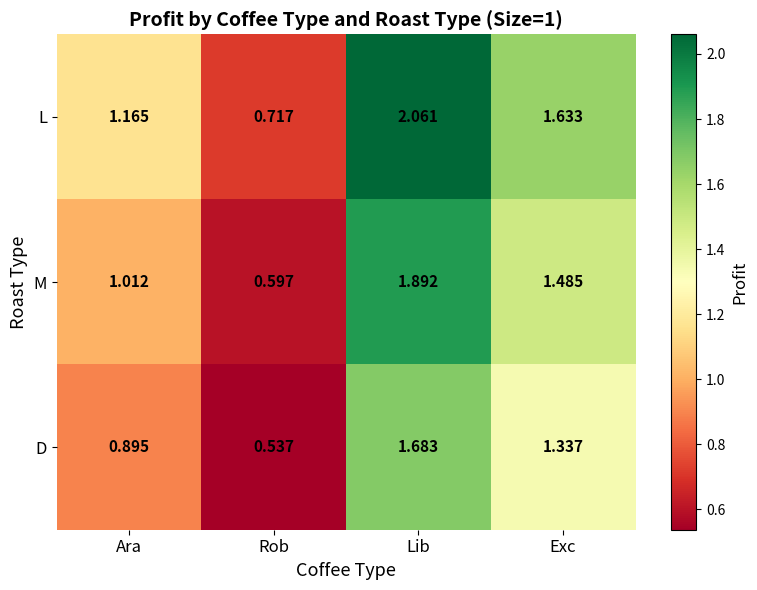

At how many categories does at least one series exceed 1?

3